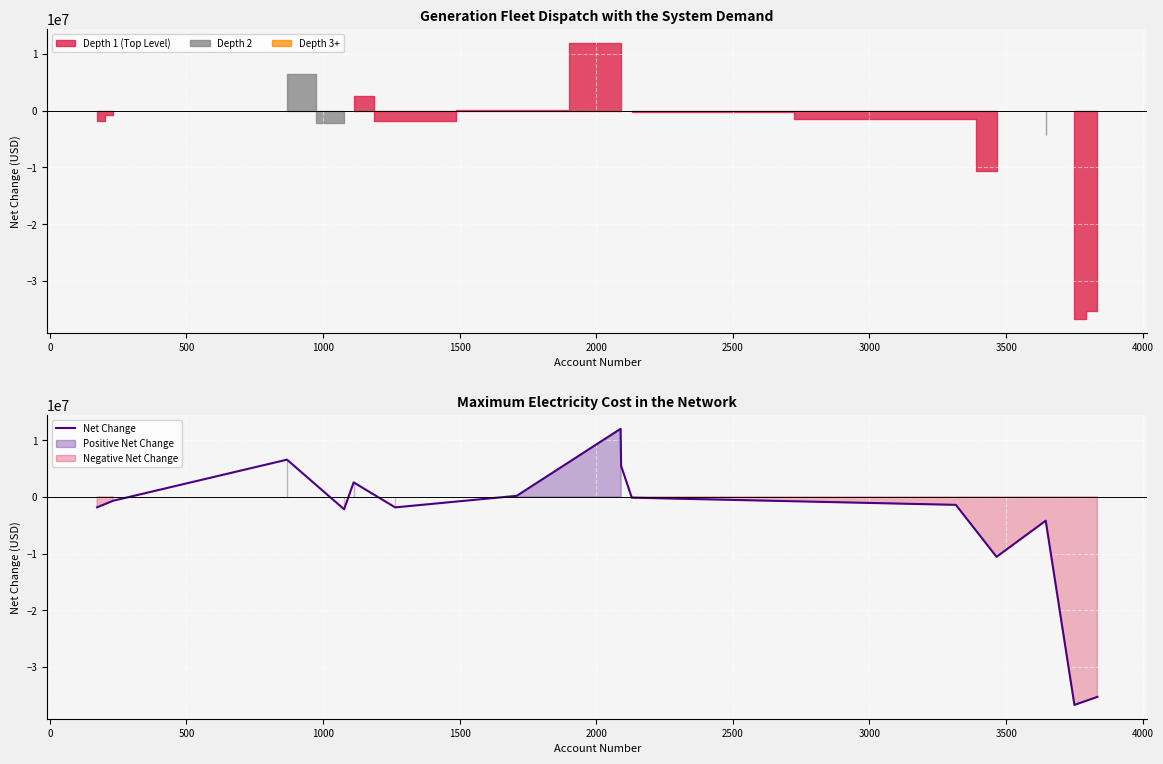

What is the difference between the maximum and minimum values?

48712000